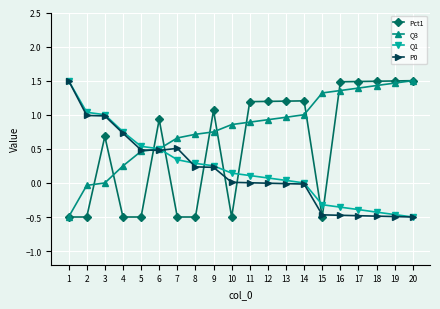

What is the sum of all Q3 values?

15.9